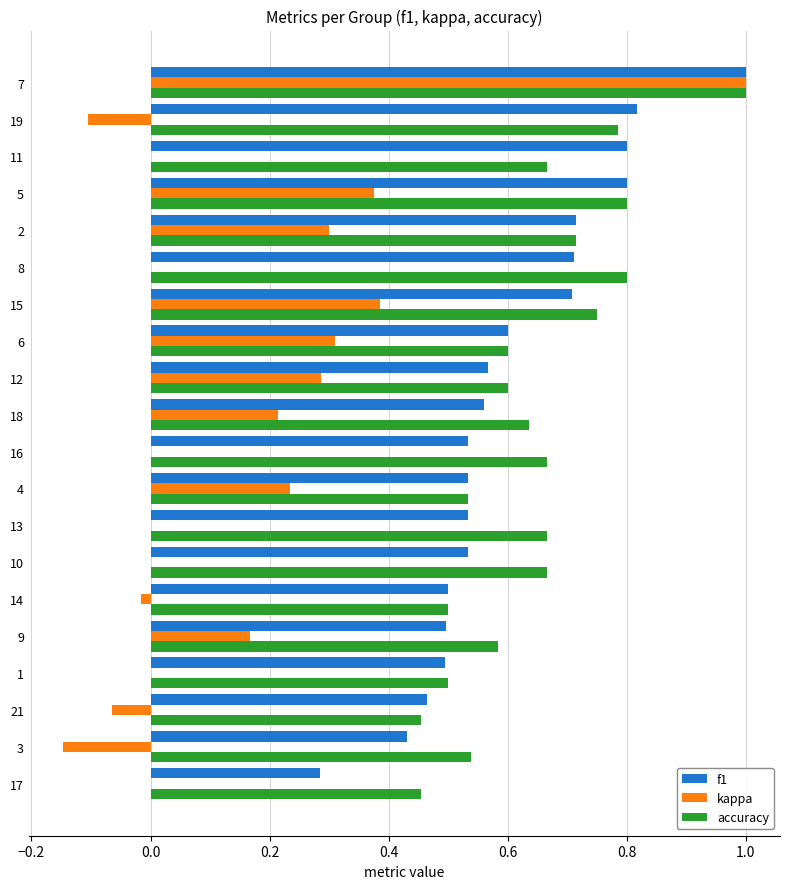

How many series are shown in this chart?

3